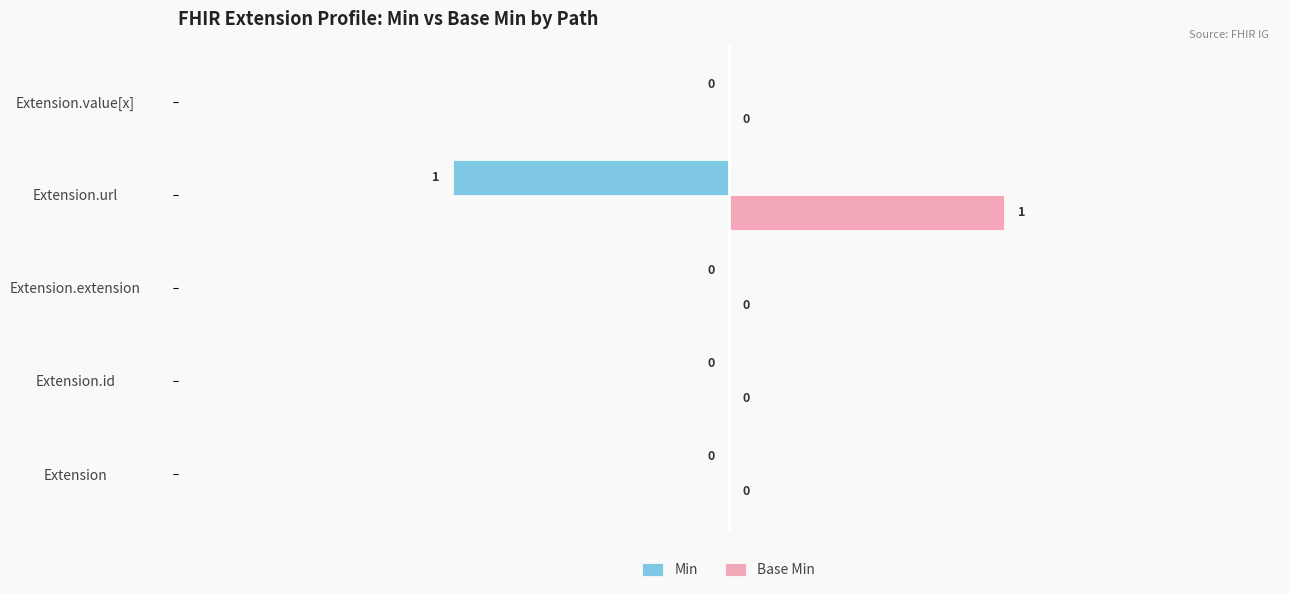

How many values in Base Min are above zero?

1